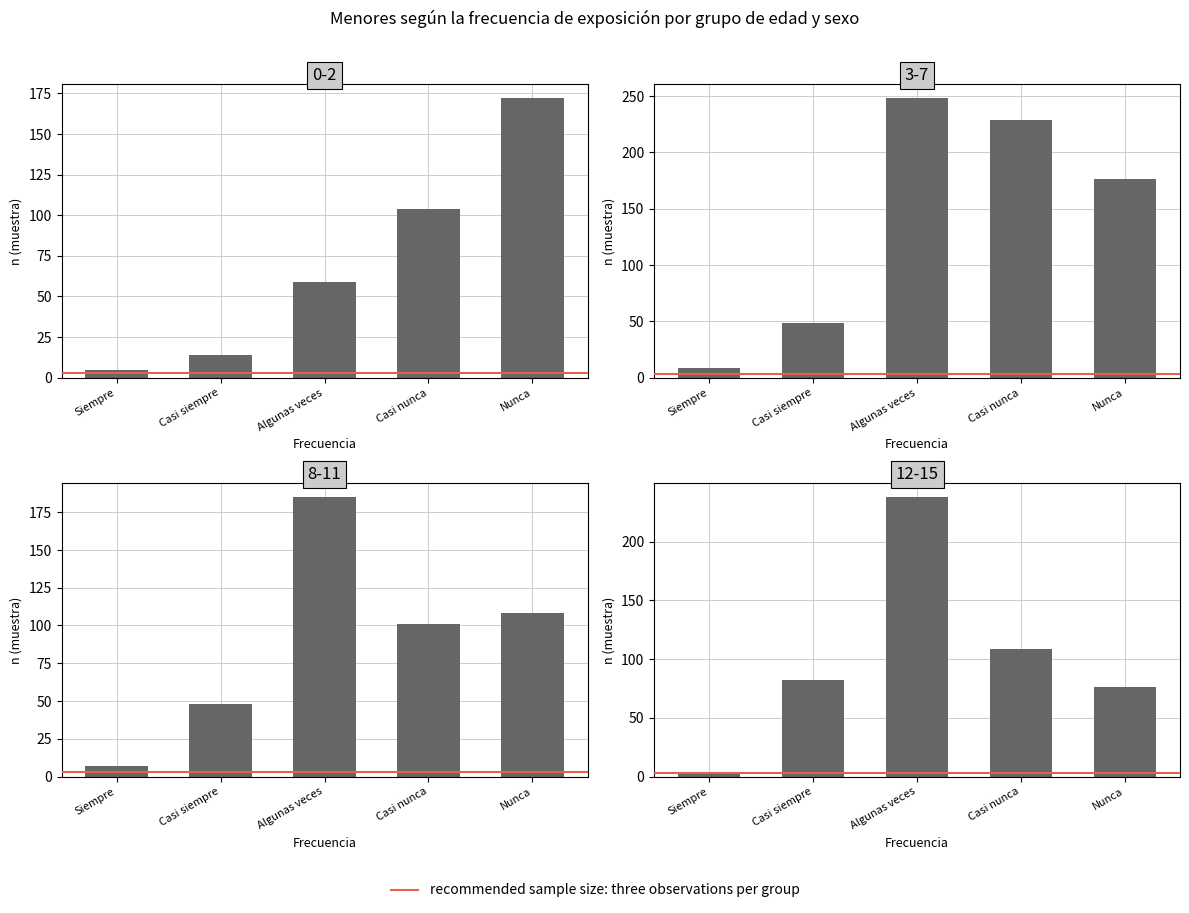

Are the bars horizontal?

No